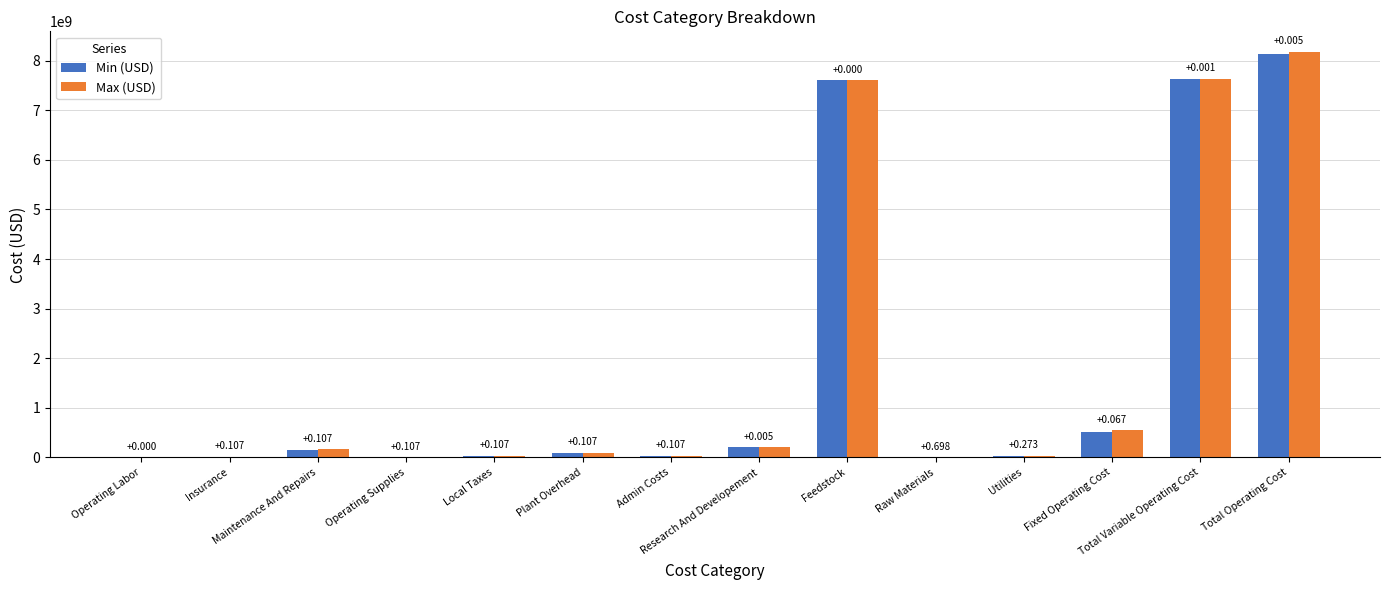

Are the bars horizontal?

No